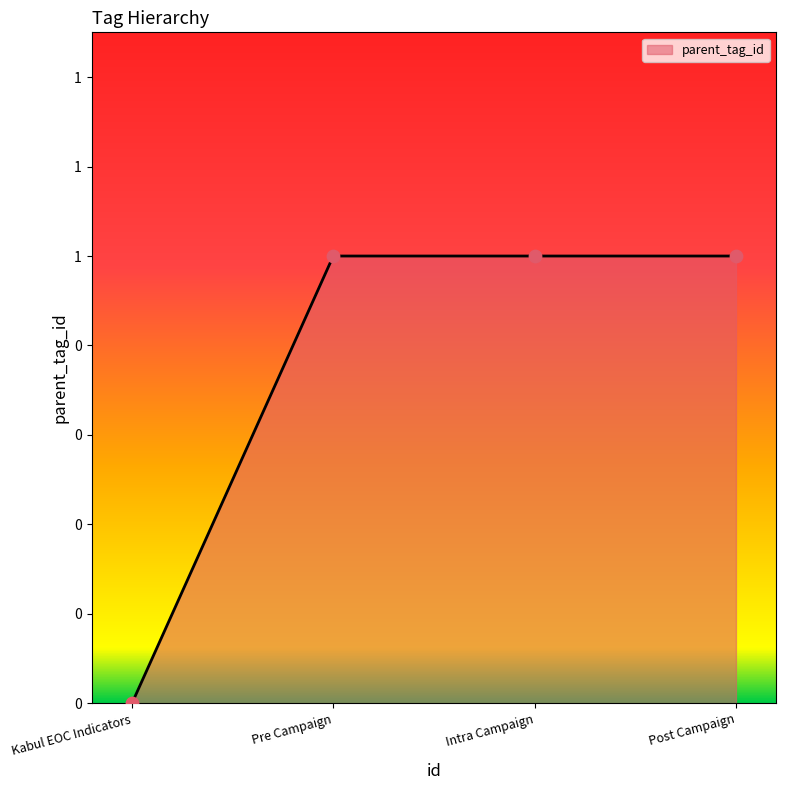

Which has a higher value, Pre Campaign or Intra Campaign?

Pre Campaign